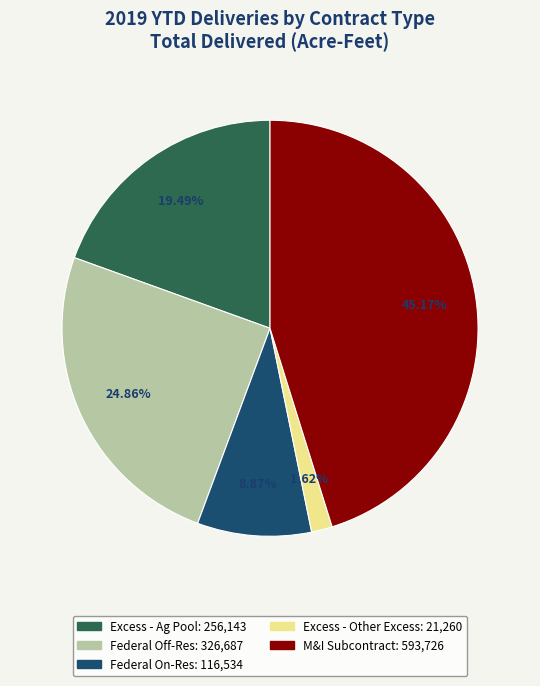

Rank the categories by value from lowest to highest.

Excess - Other Excess, Federal On-Res, Excess - Ag Pool, Federal Off-Res, M&I Subcontract